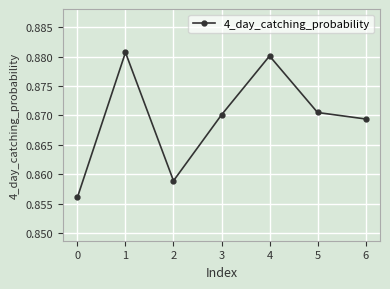

Rank the categories by value from lowest to highest.

0, 2, 6, 3, 5, 4, 1